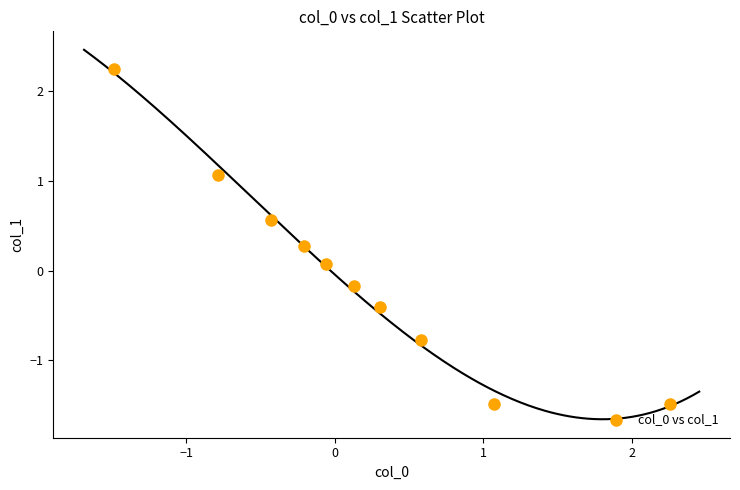

What is the range of X values (max minus min)?

3.7